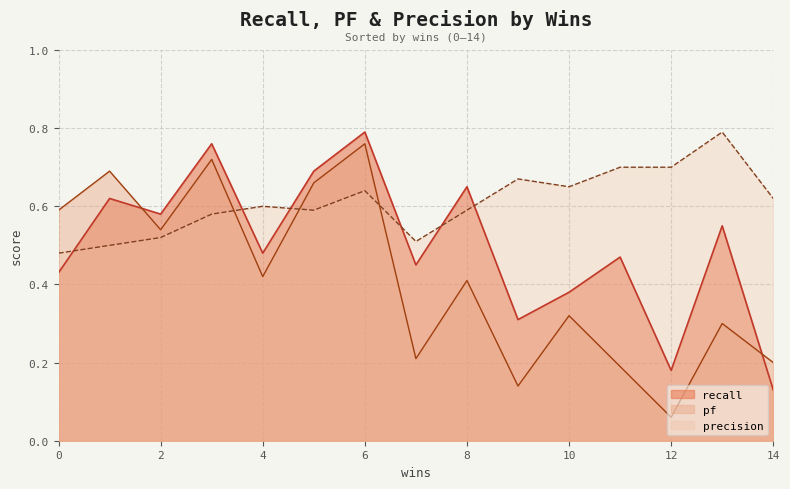

Which series has the largest total across all categories?

precision